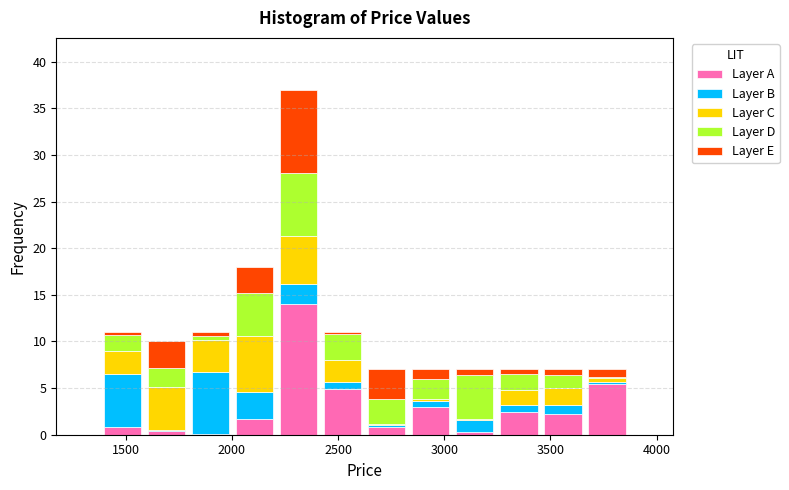

Reading left to right, list every stacked bar in this chart as the range it spans on the x-axis followed by its total height. Neither the bar edges nor the heights are printed on the chart, so give them approximately, as read against the axes.

1400 to 1600: 11
1600 to 1800: 10
1800 to 2000: 11
2000 to 2200: 18
2200 to 2400: 37
2400 to 2650: 11
2650 to 2850: 7
2850 to 3050: 7
3050 to 3250: 7
3250 to 3450: 7
3450 to 3650: 7
3650 to 3850: 7